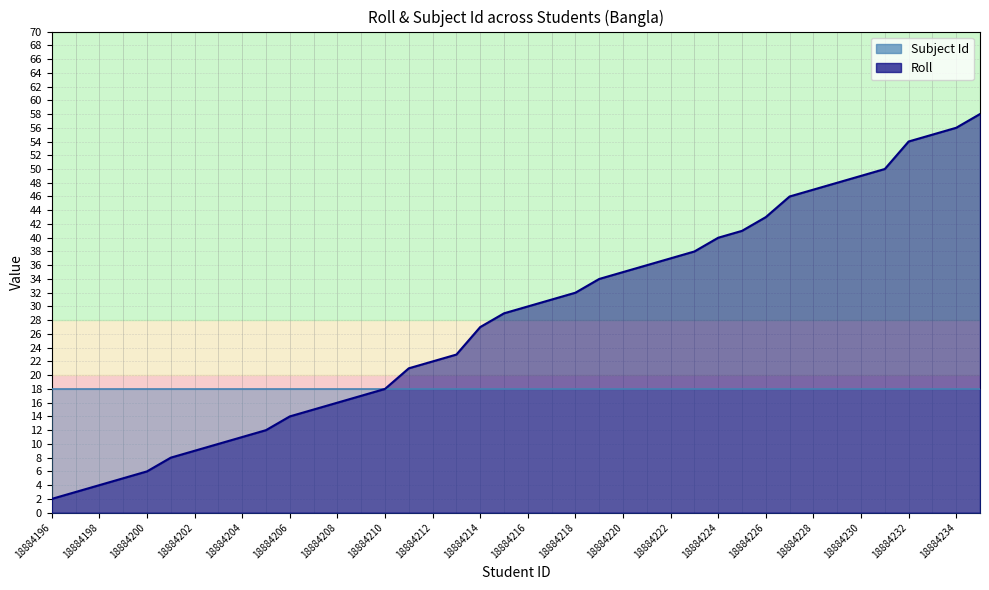

Where does the data first go above 30?

18884217